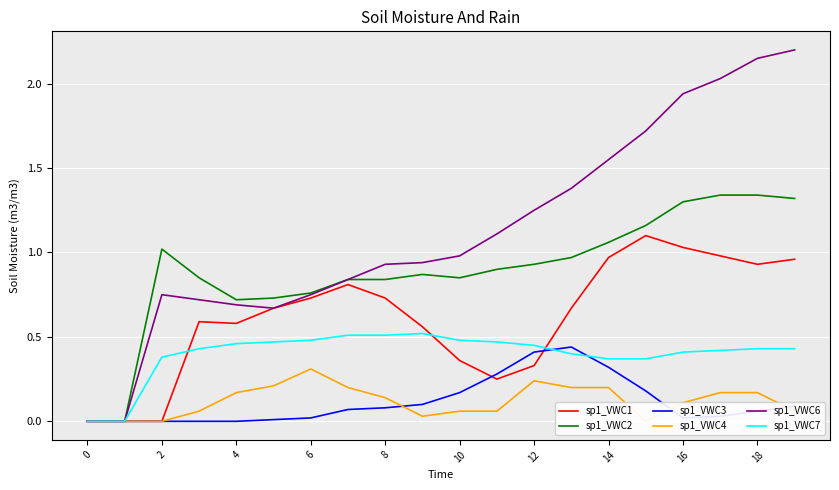

Which series has the largest total across all categories?

sp1_VWC6